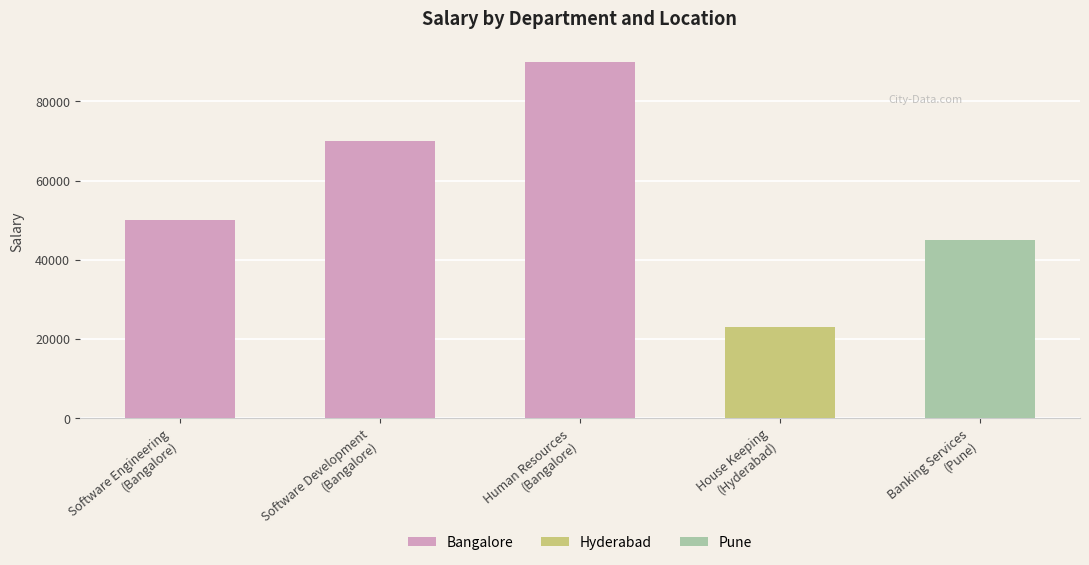

What is the greatest value displayed?

90000